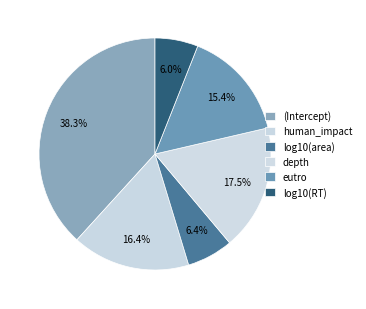

Combined, do eutro and depth account for over 50%?

No